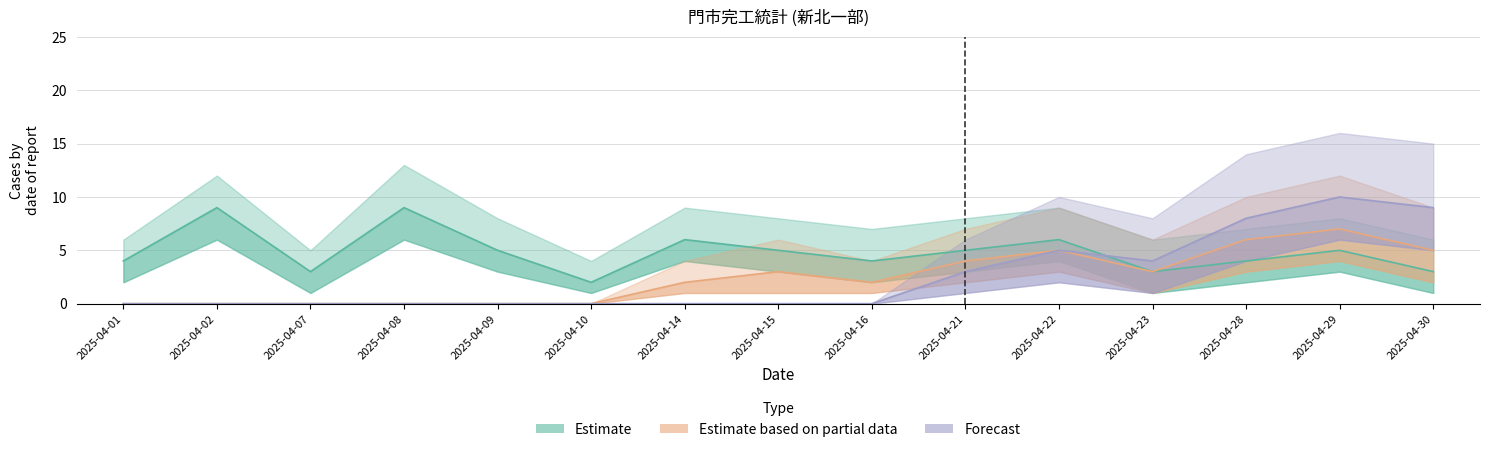

What is the highest value of the Forecast series?

10